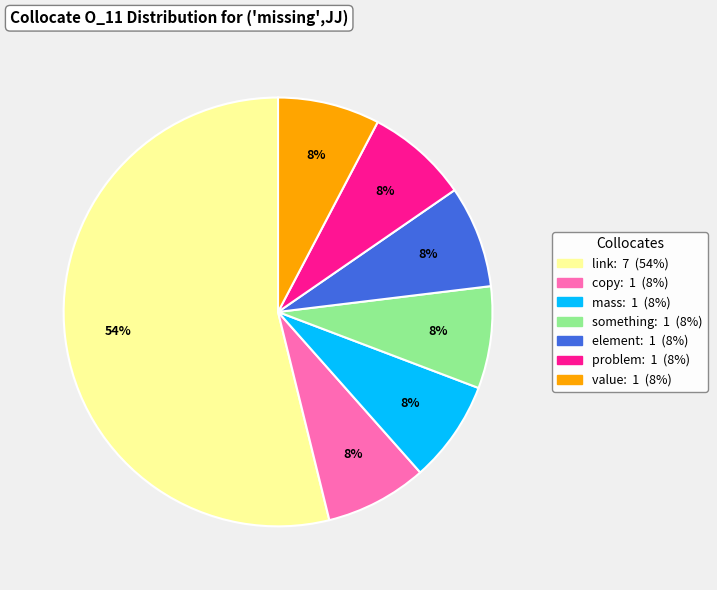

To the nearest percent, what is the average slice percentage?

14%